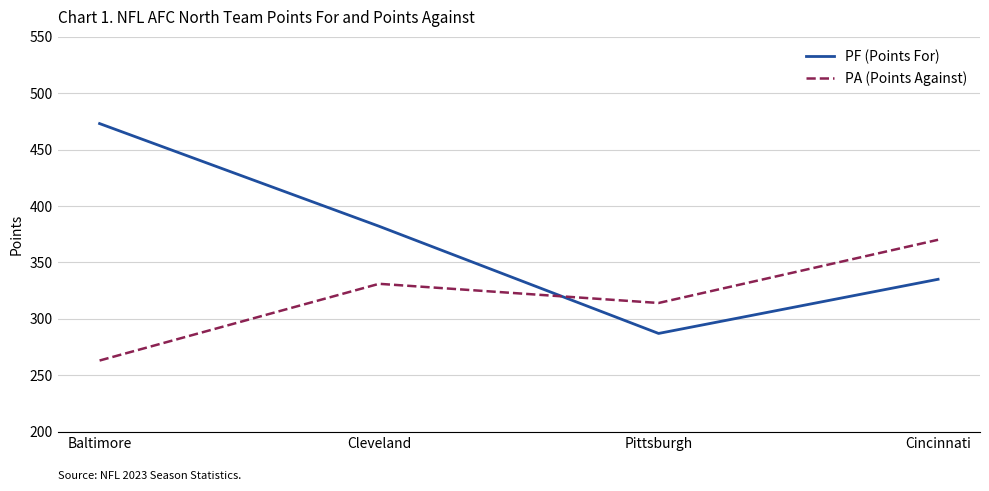

At Cleveland, list the series in order from largest to smallest.

PF (Points For), PA (Points Against)